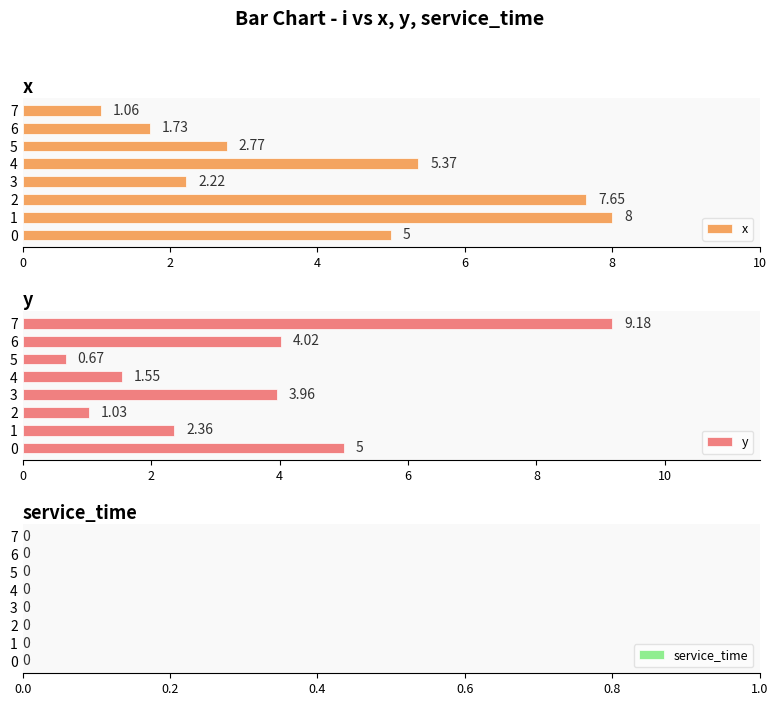

What is the sum of the x values at 4 and 0?

10.4